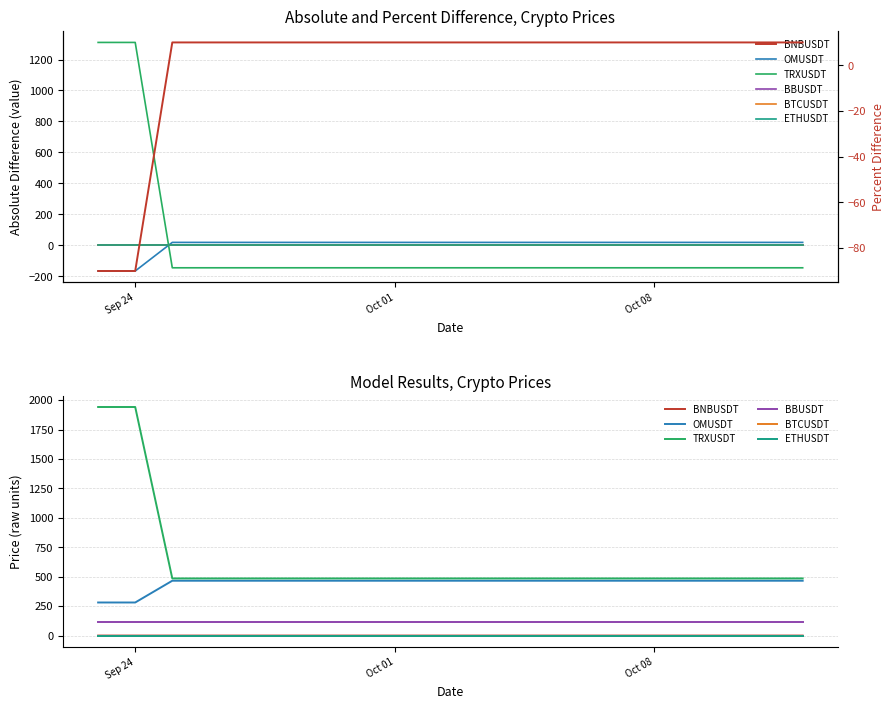

True or false: BTCUSDT has more than 0 points higher than both neighbors.

False